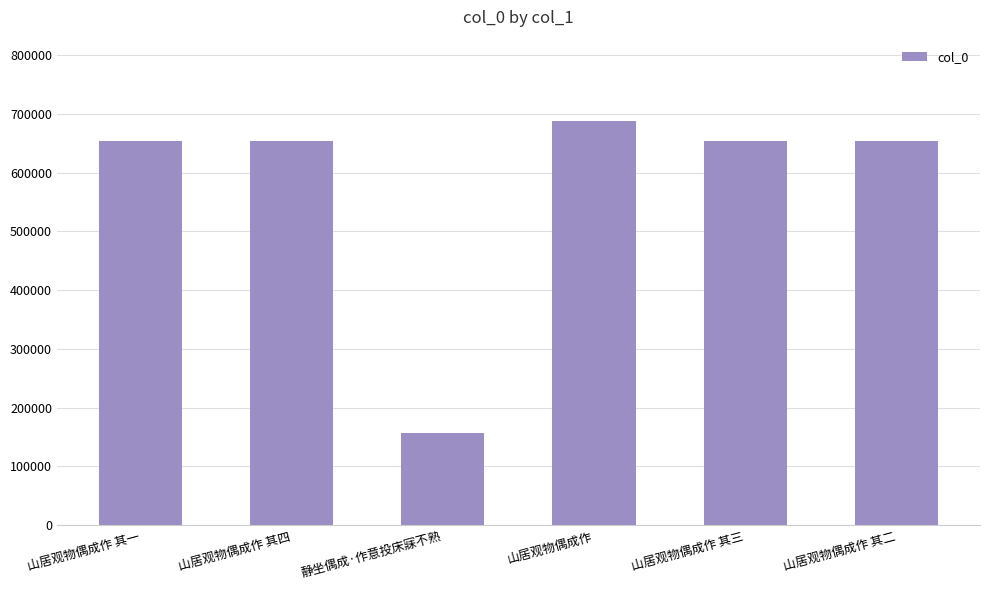

Read the value at 山居观物偶成作 其二, to the nearest 50.

654800